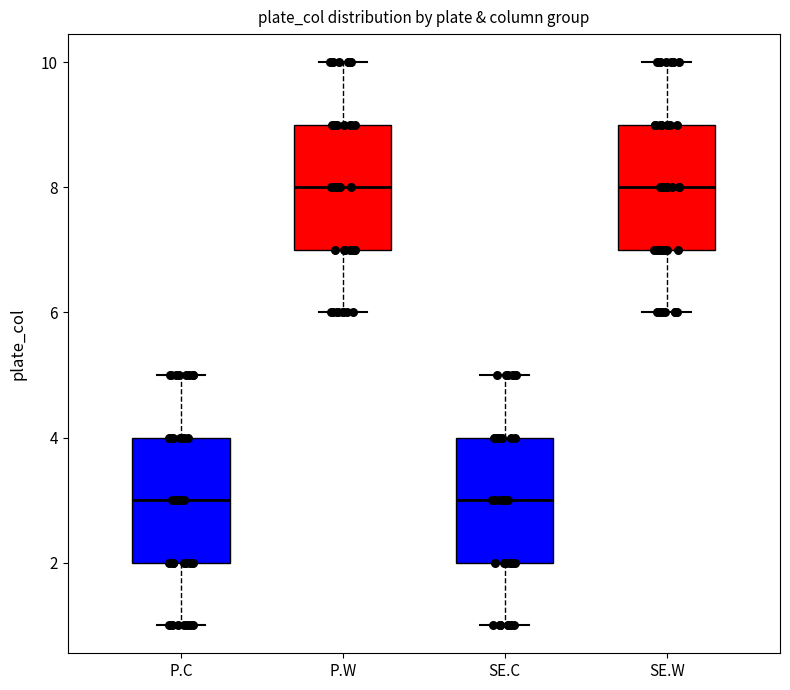

Reading left to right, read every box against the y-axis: the position of its median line, the range the box covers, and the ends of its whiskers. The values are not printed on the chart, so give them approximately, as read against the axis.

P.C: median 3, box 2 to 4, whiskers 1 to 5
P.W: median 8, box 7 to 9, whiskers 6 to 10
SE.C: median 3, box 2 to 4, whiskers 1 to 5
SE.W: median 8, box 7 to 9, whiskers 6 to 10